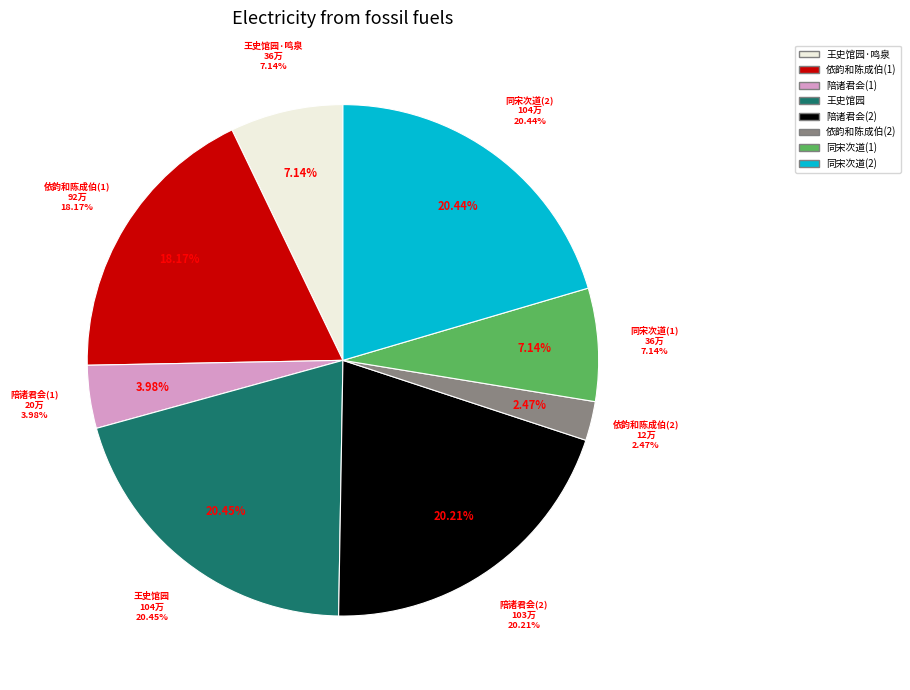

How much of the chart is everything except 依韵和陈成伯著作史馆园会上作?

97.5%